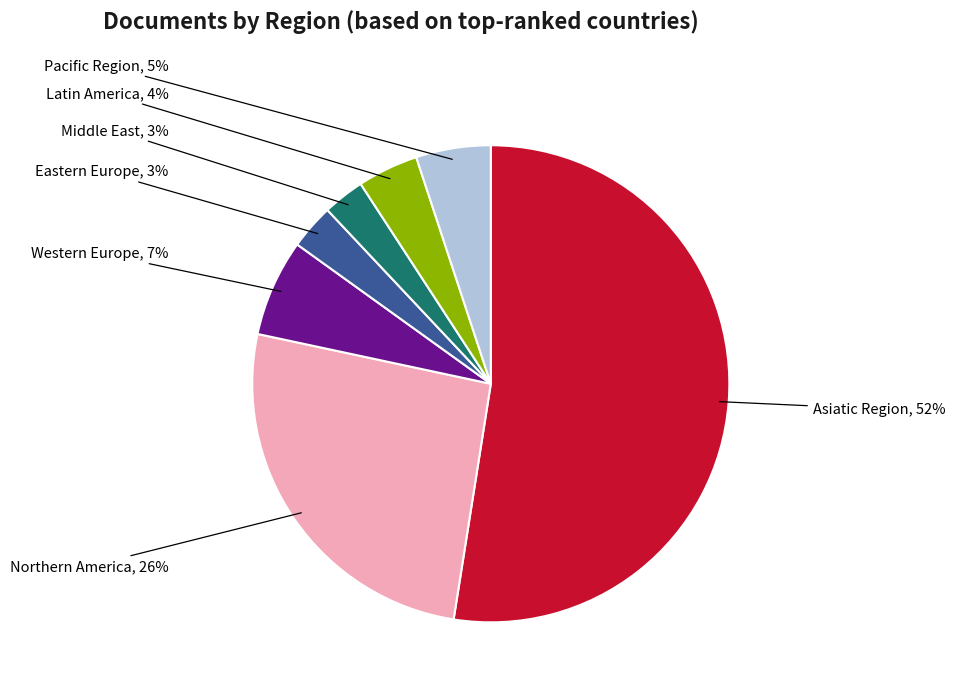

Does any single category account for the majority?

Yes